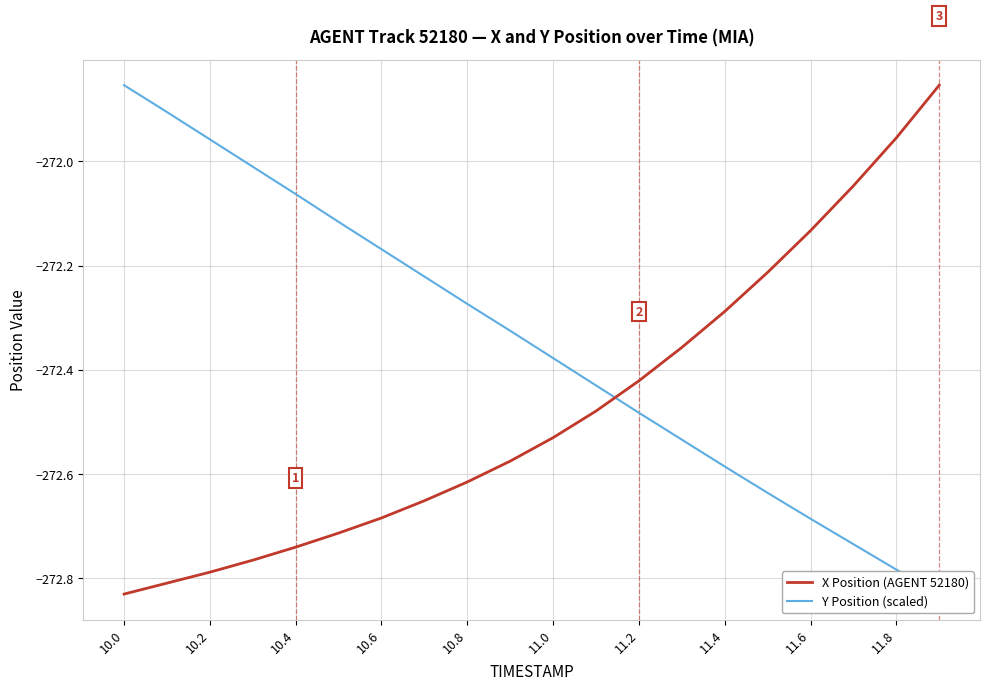

True or false: X has more than 1 points higher than both neighbors.

False